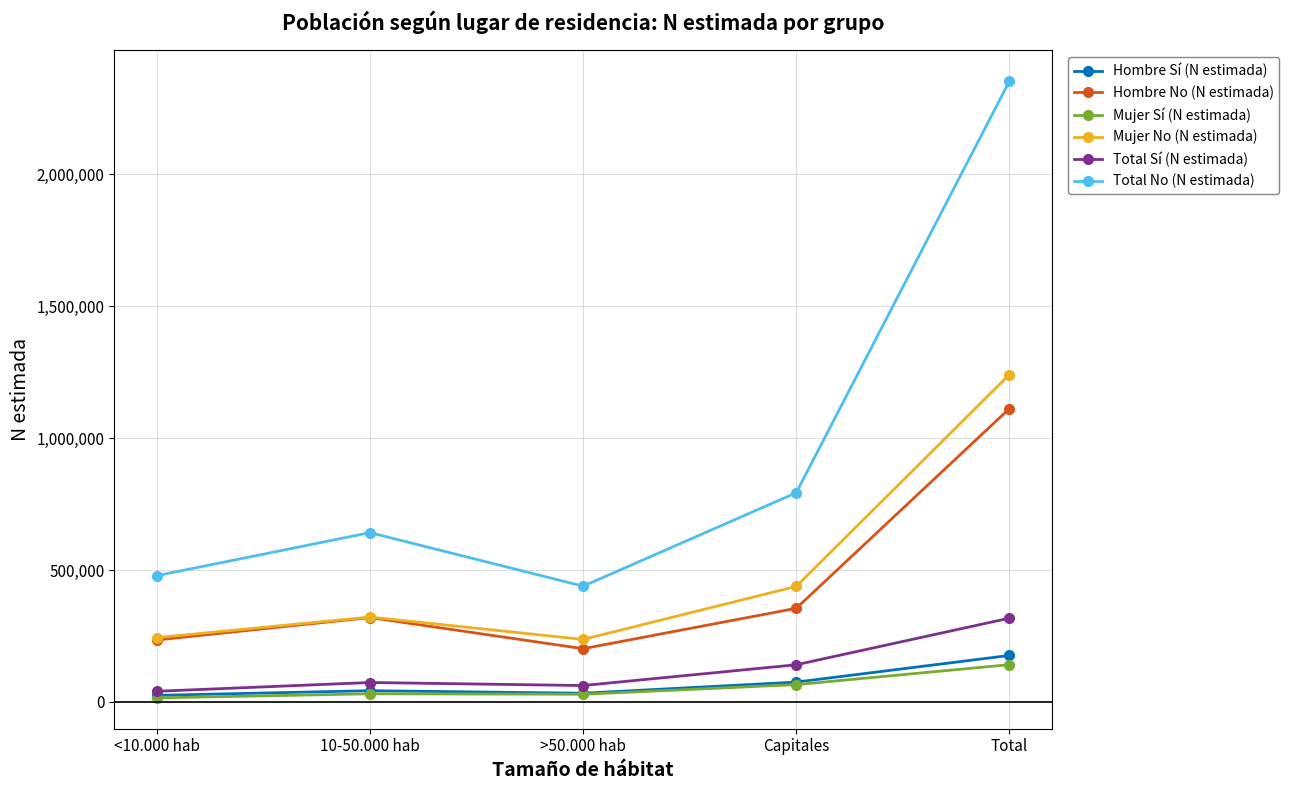

How many categories are shown in the chart?

5